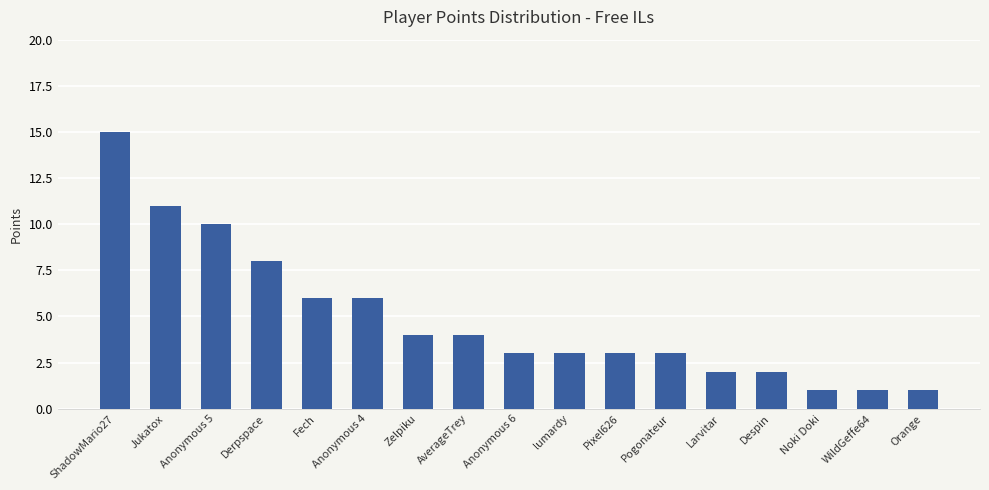

True or false: the data shows 3 at Despin.

False